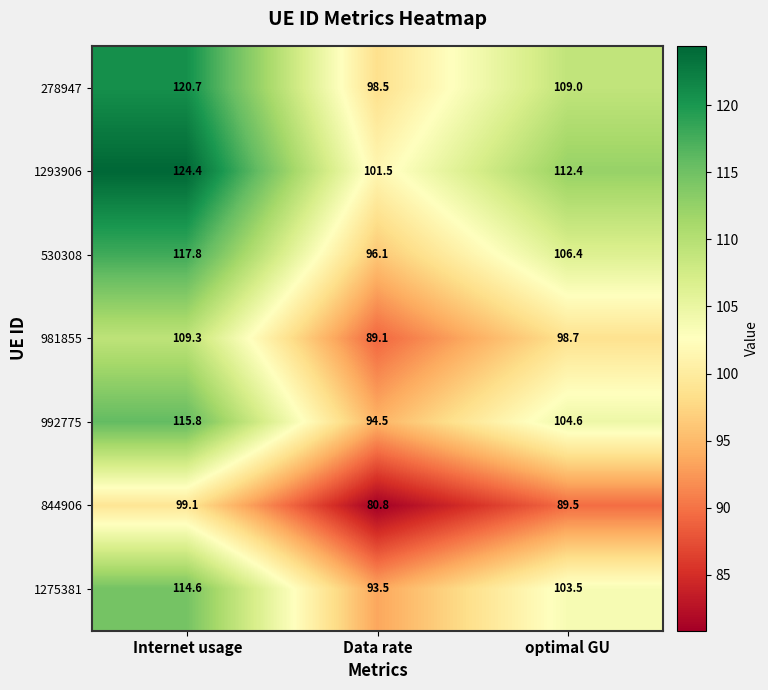

Rank the series by their maximum value, from lowest to highest.

844906, 981855, 1275381, 992775, 530308, 278947, 1293906